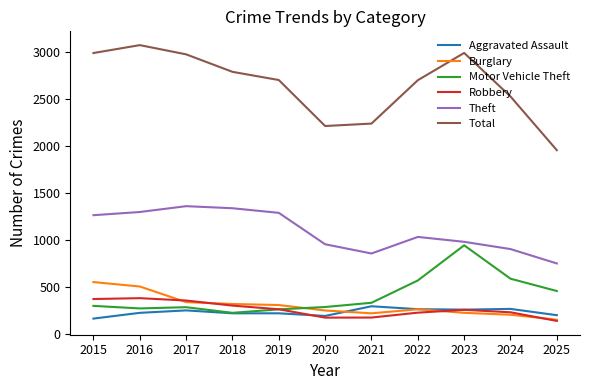

How many lines are shown in the chart?

6